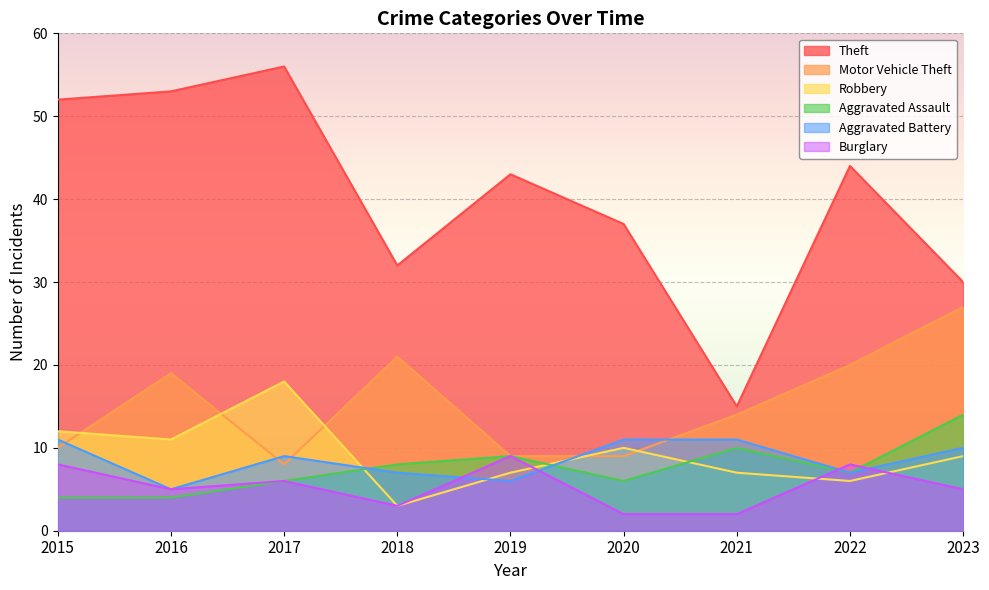

Where is the first local maximum for Aggravated Battery?

2017